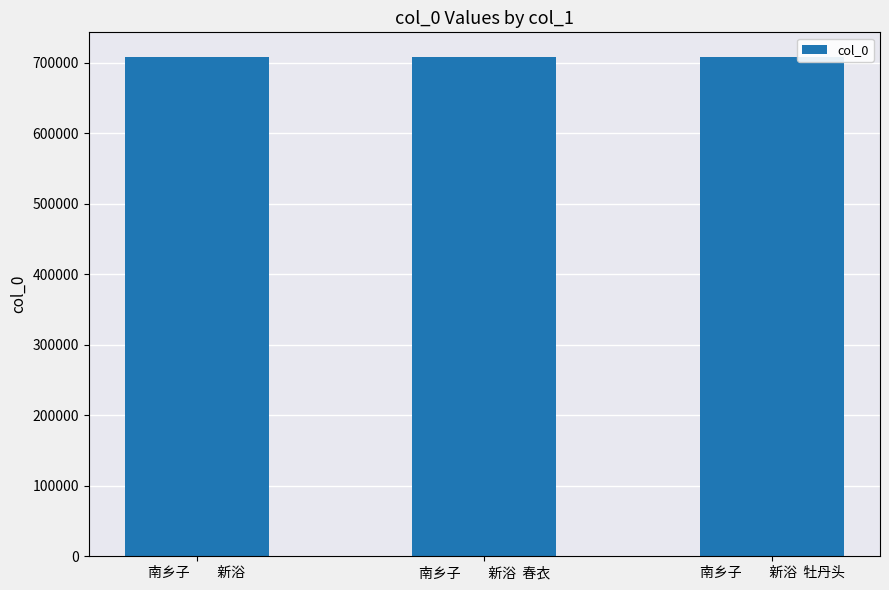

What is the ratio of the value at 南乡子　　新浴  春衣 to the value at 南乡子　　新浴  牡丹头?

1.0